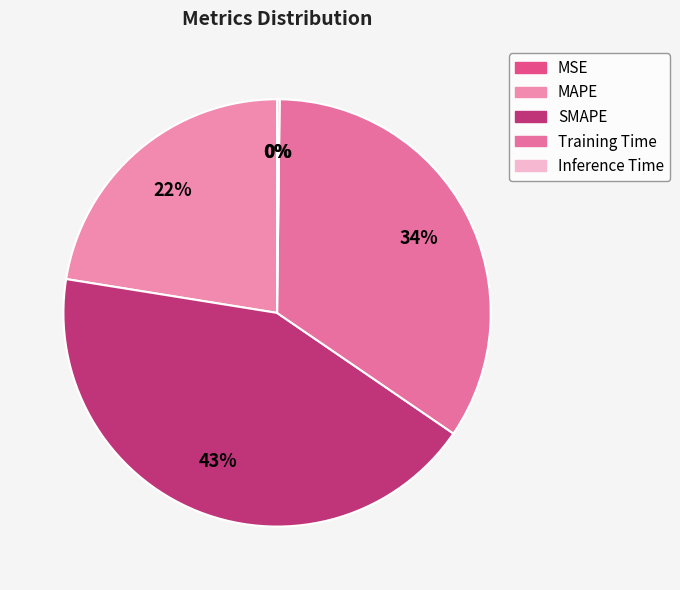

The Training Time slice represents 23% of the pie. True or false?

False